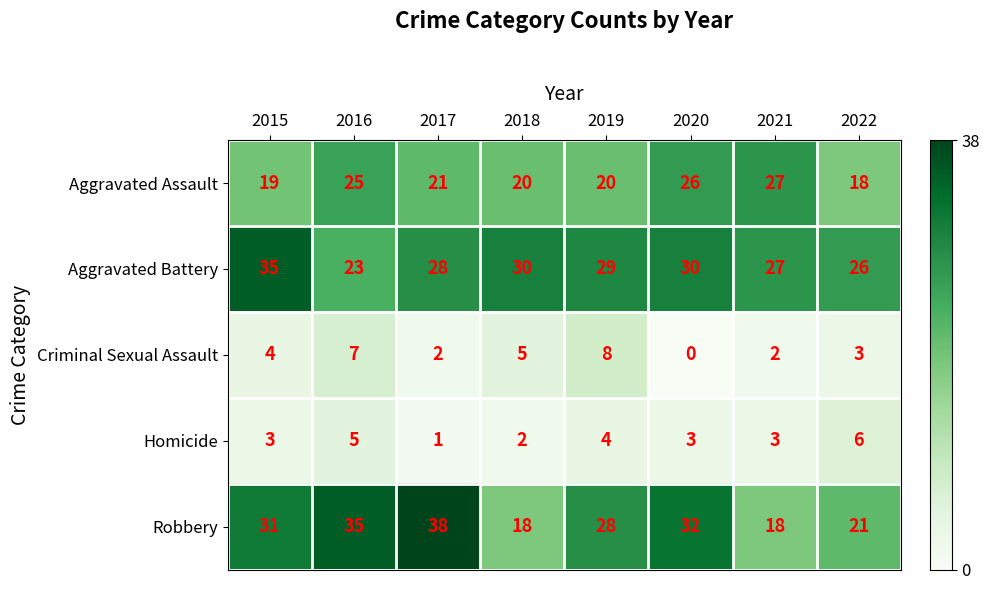

At which label does Aggravated Battery first exceed 29?

2015